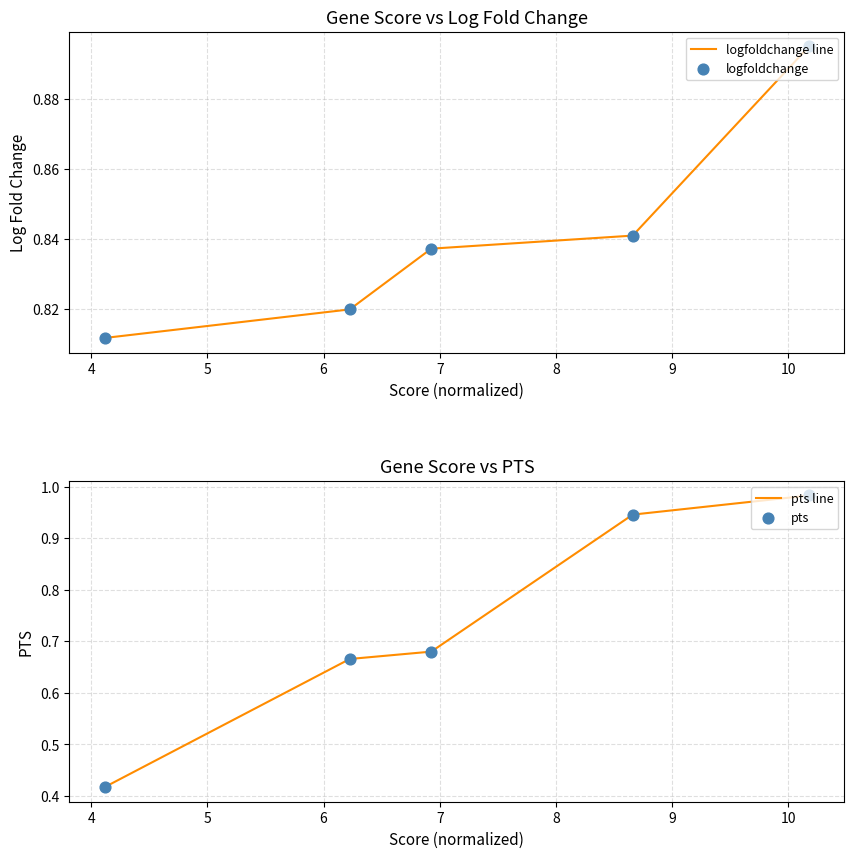

Which series contains the highest Y value?

pts line